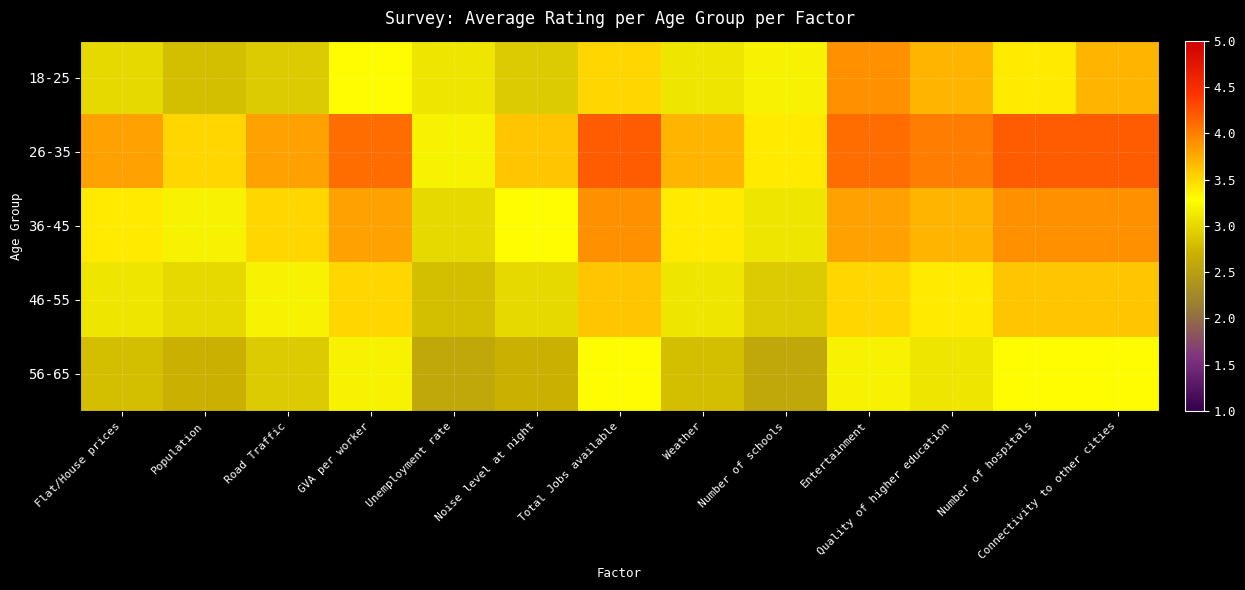

At how many categories does at least one series exceed 3?

13